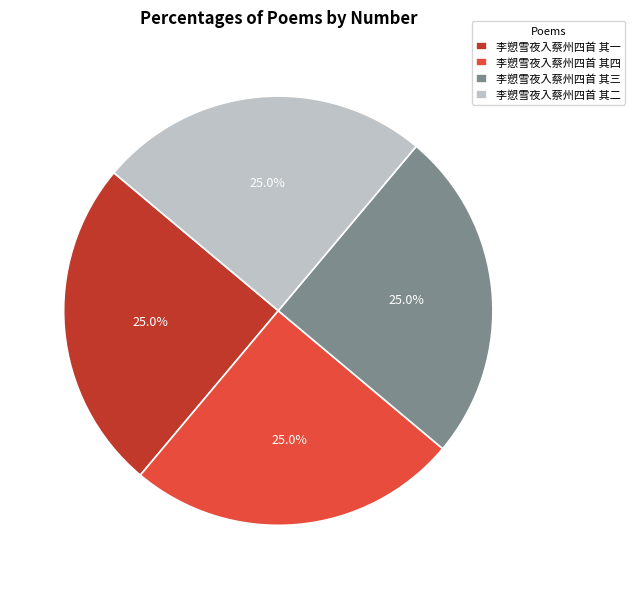

What is the ratio of the value at 李愬雪夜入蔡州四首 其二 to the value at 李愬雪夜入蔡州四首 其一?

1.0